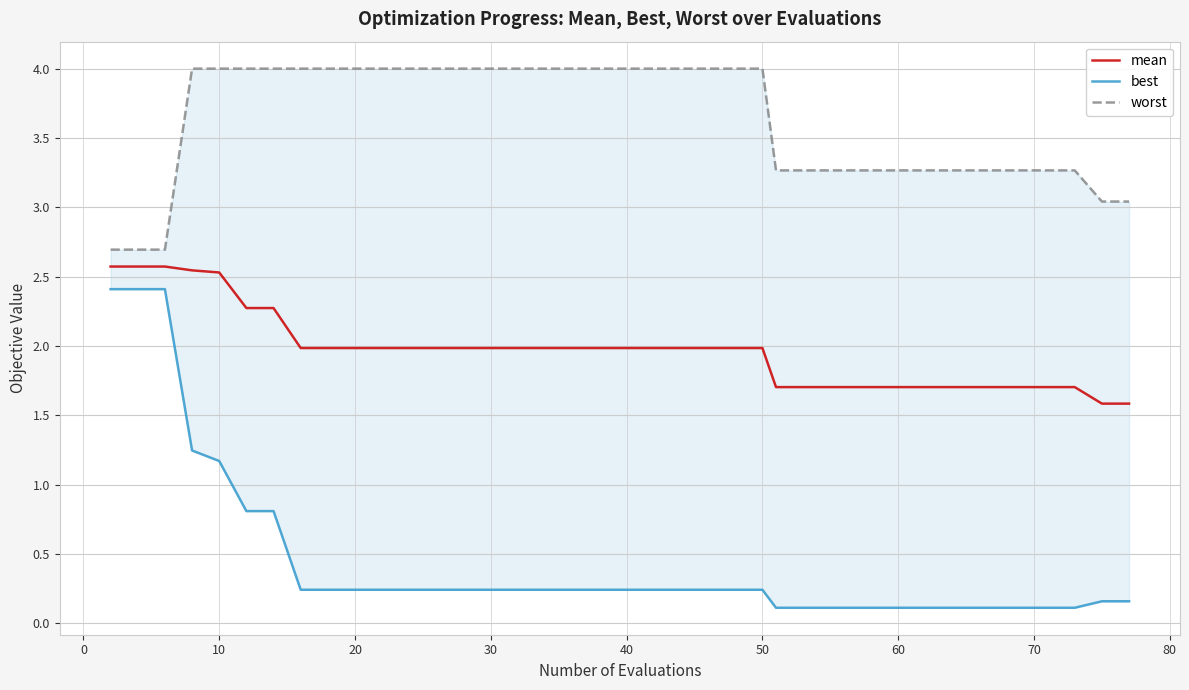

True or false: worst and mean intersect in this chart.

False